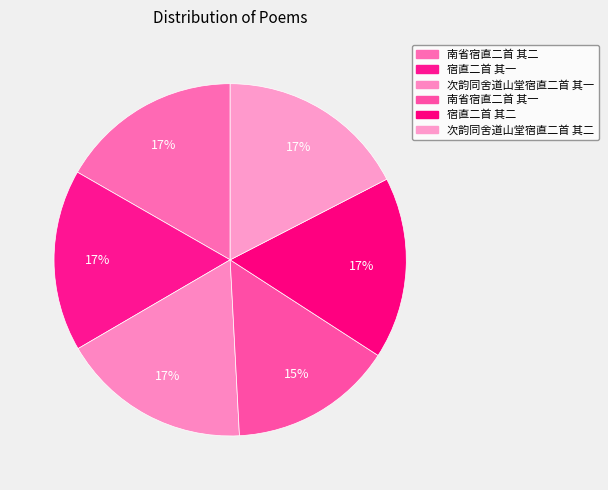

What is the largest slice in the pie chart?

次韵同舍道山堂宿直二首 其二